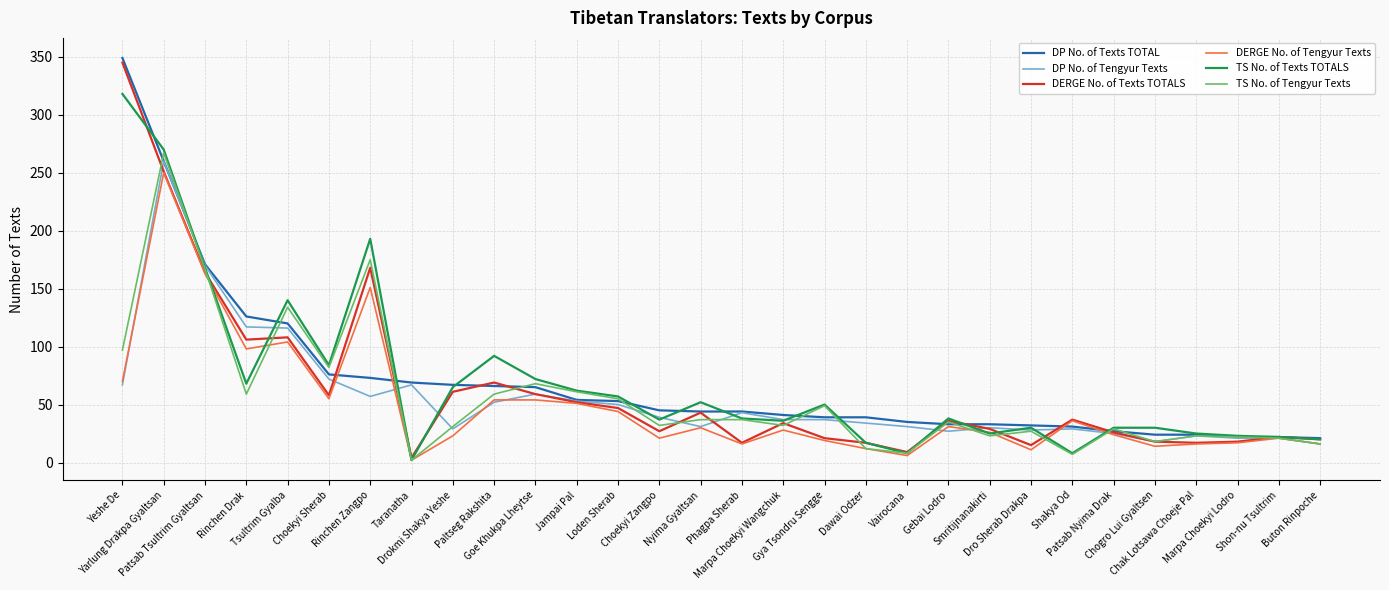

What position from the left is Yeshe De?

1